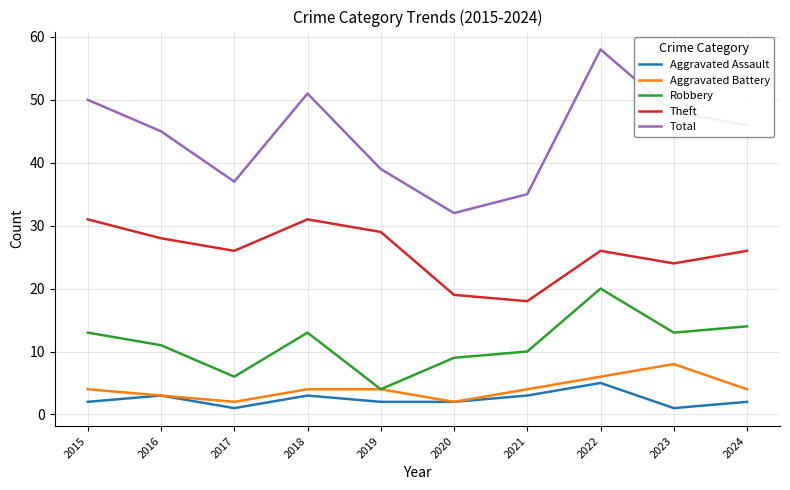

True or false: Total and Aggravated Assault intersect in this chart.

False